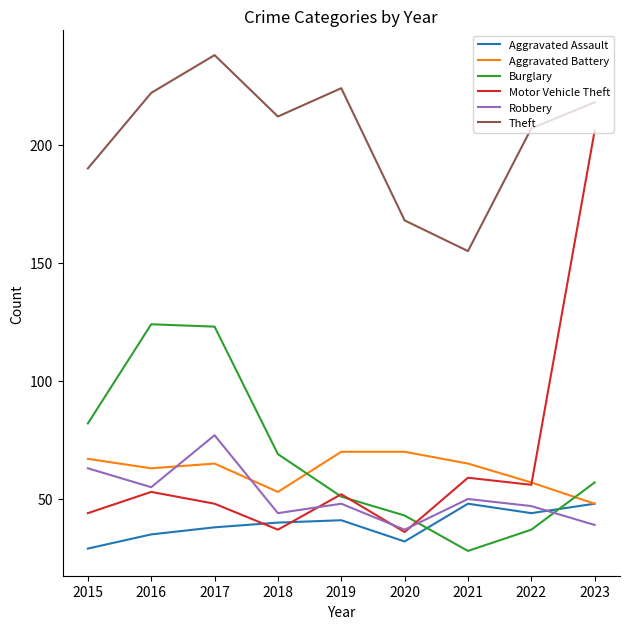

Count the number of categories in the chart.

9